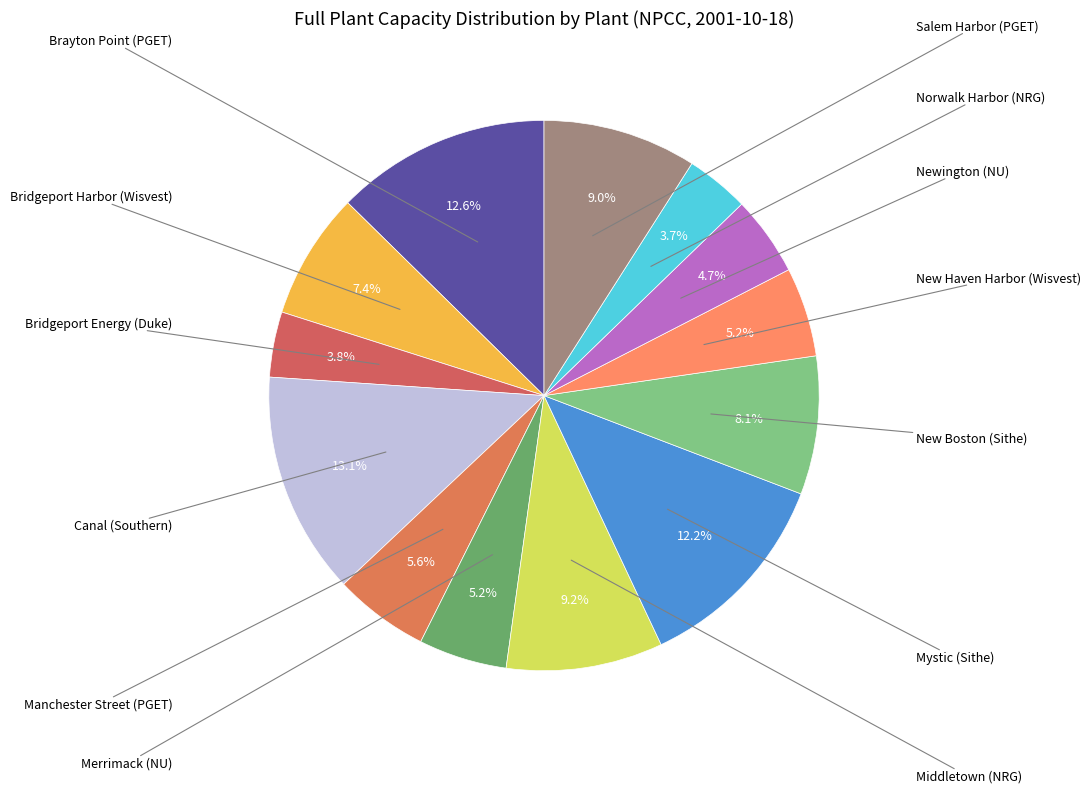

What is the smallest slice in the pie chart?

Norwalk Harbor (NRG)